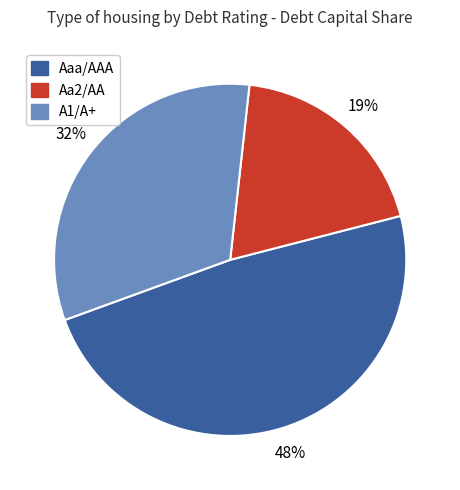

Does A1/A+ account for over 50% of the chart?

No